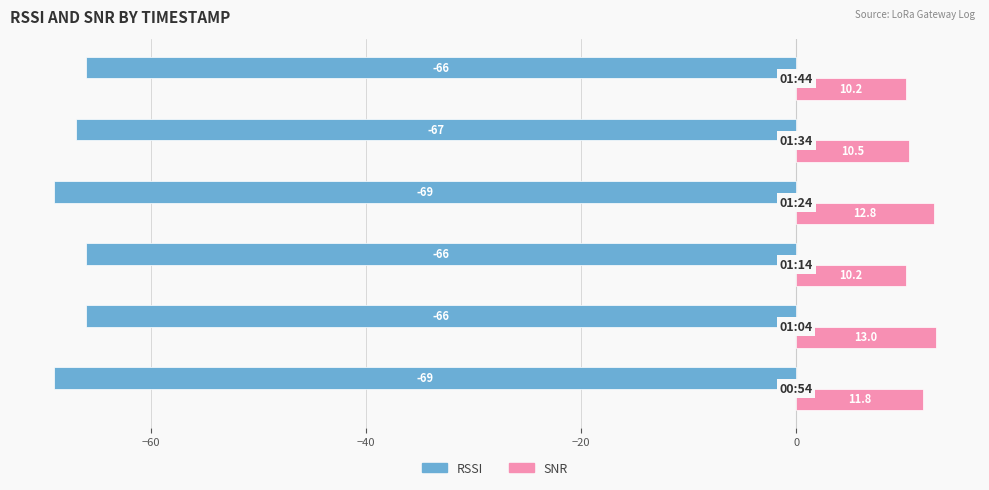

Which series has the largest range (max minus min)?

RSSI